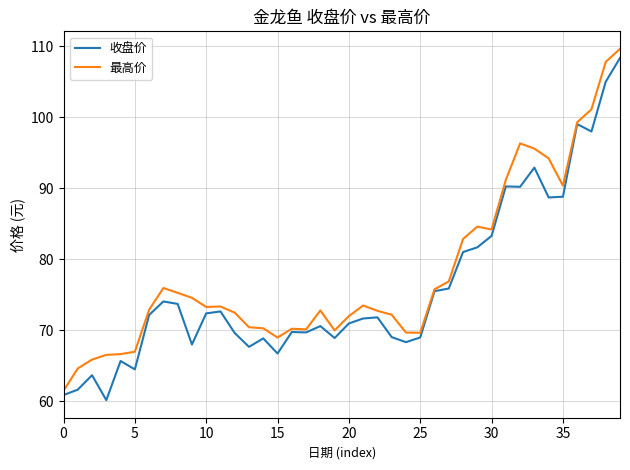

What is the minimum value for 收盘价?

60.2